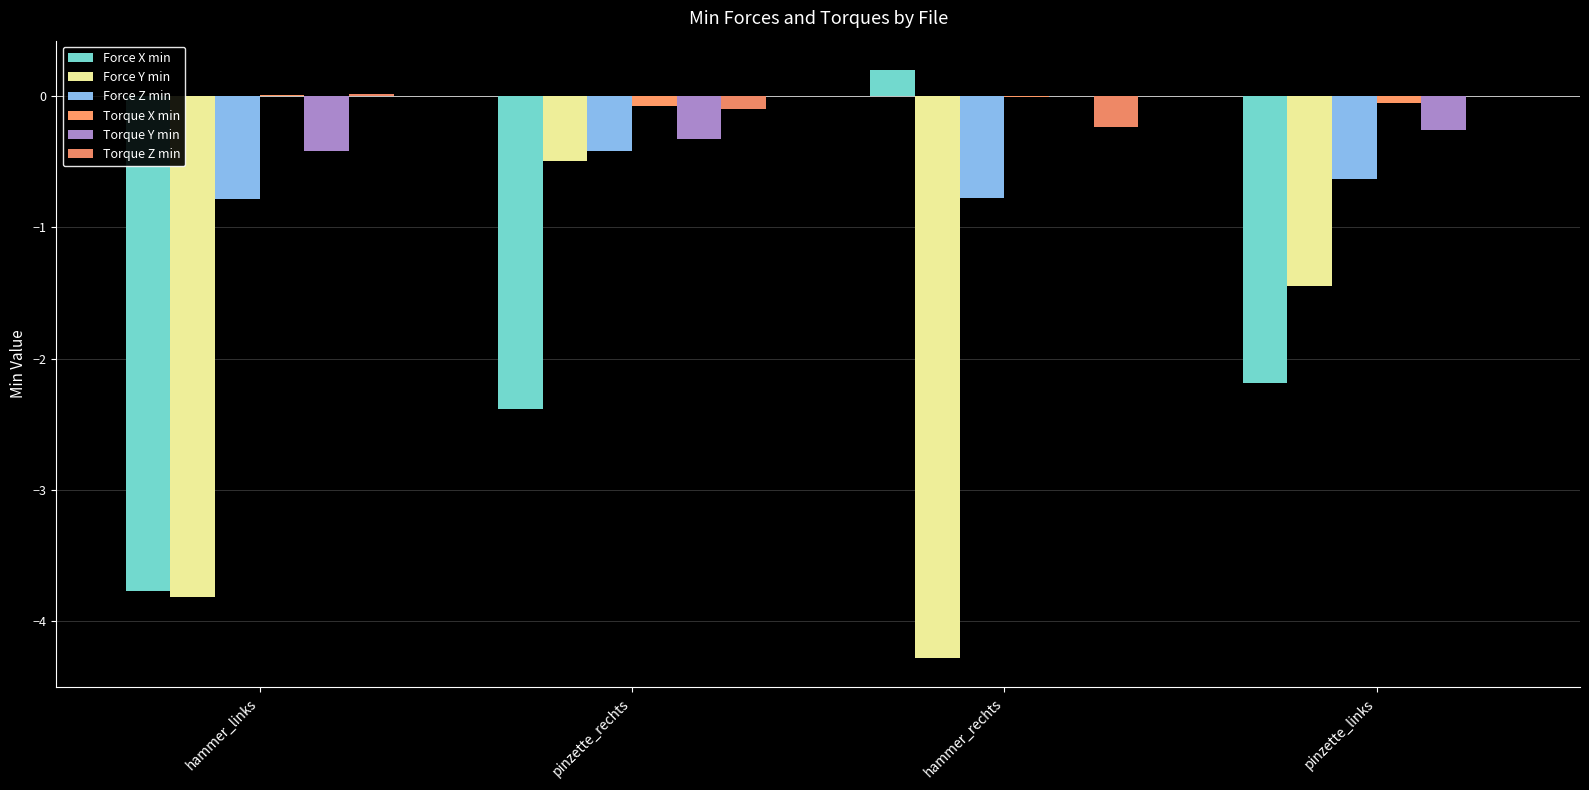

What is the total value across all series at pinzette_links?

-4.6